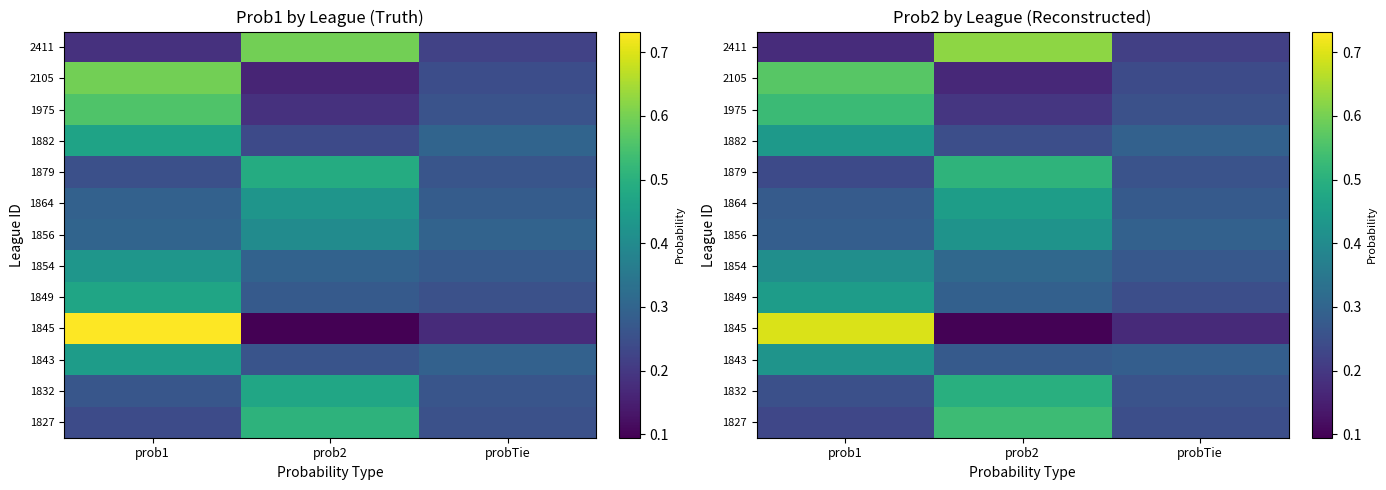

Reading right to left, extract all data points from this chart.

row_0: probTie=0.2	prob2=0.5	prob1=0.2
row_1: probTie=0.3	prob2=0.5	prob1=0.3
row_2: probTie=0.3	prob2=0.3	prob1=0.4
row_3: probTie=0.2	prob2=0.1	prob1=0.7
row_4: probTie=0.2	prob2=0.3	prob1=0.4
row_5: probTie=0.3	prob2=0.3	prob1=0.4
row_6: probTie=0.3	prob2=0.4	prob1=0.3
row_7: probTie=0.3	prob2=0.4	prob1=0.3
row_8: probTie=0.3	prob2=0.5	prob1=0.2
row_9: probTie=0.3	prob2=0.2	prob1=0.4
row_10: probTie=0.3	prob2=0.2	prob1=0.5
row_11: probTie=0.2	prob2=0.2	prob1=0.6
row_12: probTie=0.2	prob2=0.6	prob1=0.2